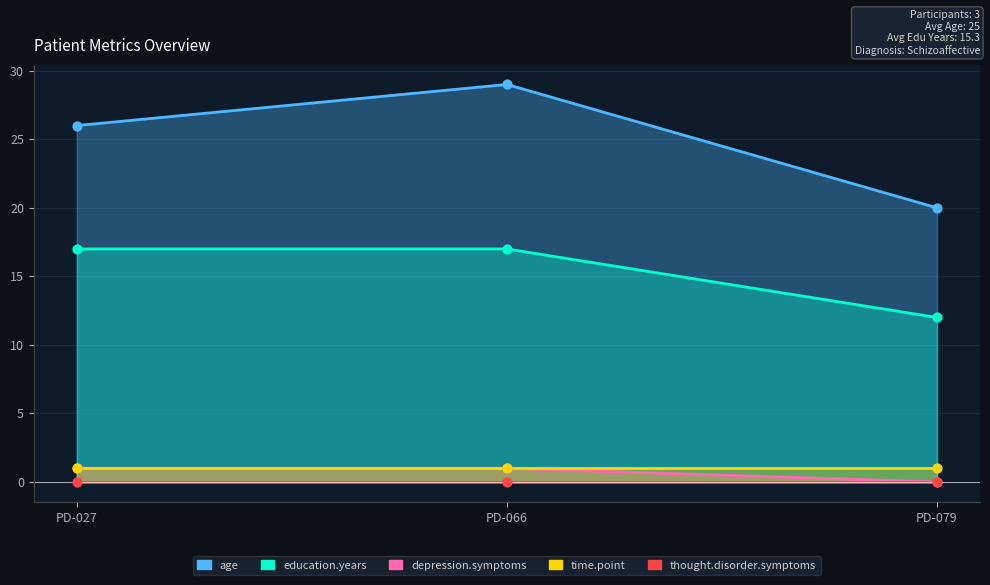

Is the value of age at PD-027 greater than the value of education.years at PD-079?

Yes